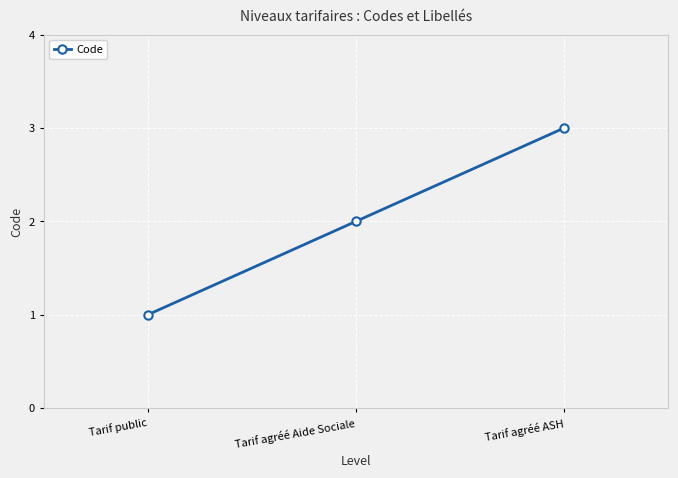

Count the number of categories in the chart.

3